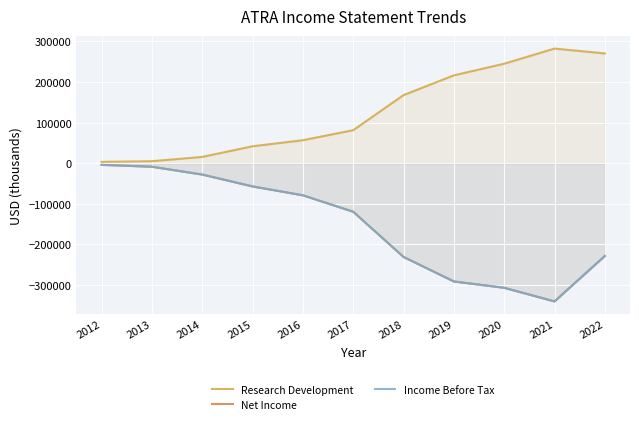

Does the chart display data point markers on the line(s)?

No